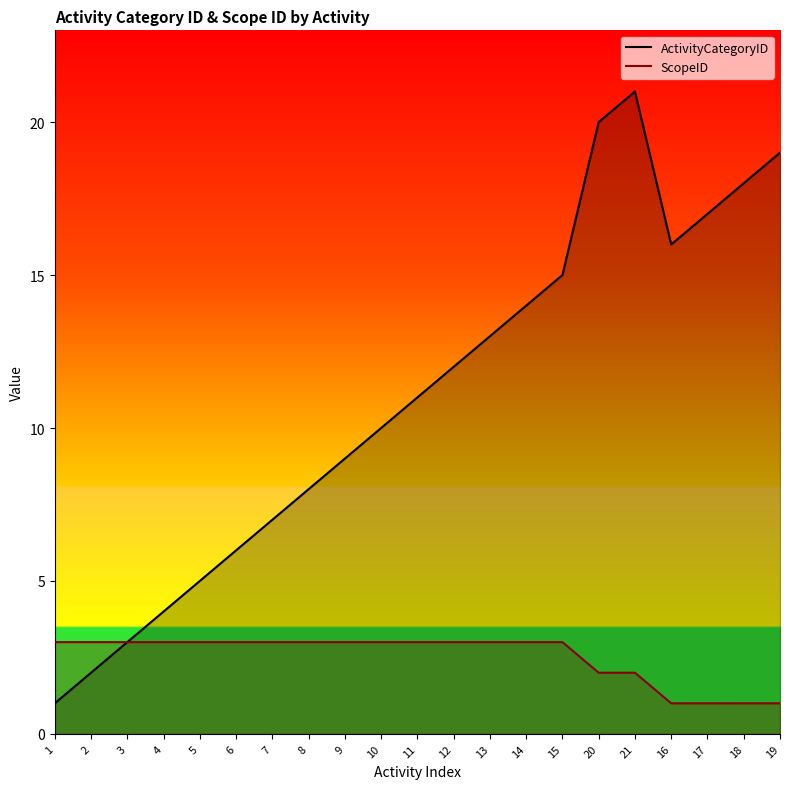

What is the sum of all ScopeID values?

53